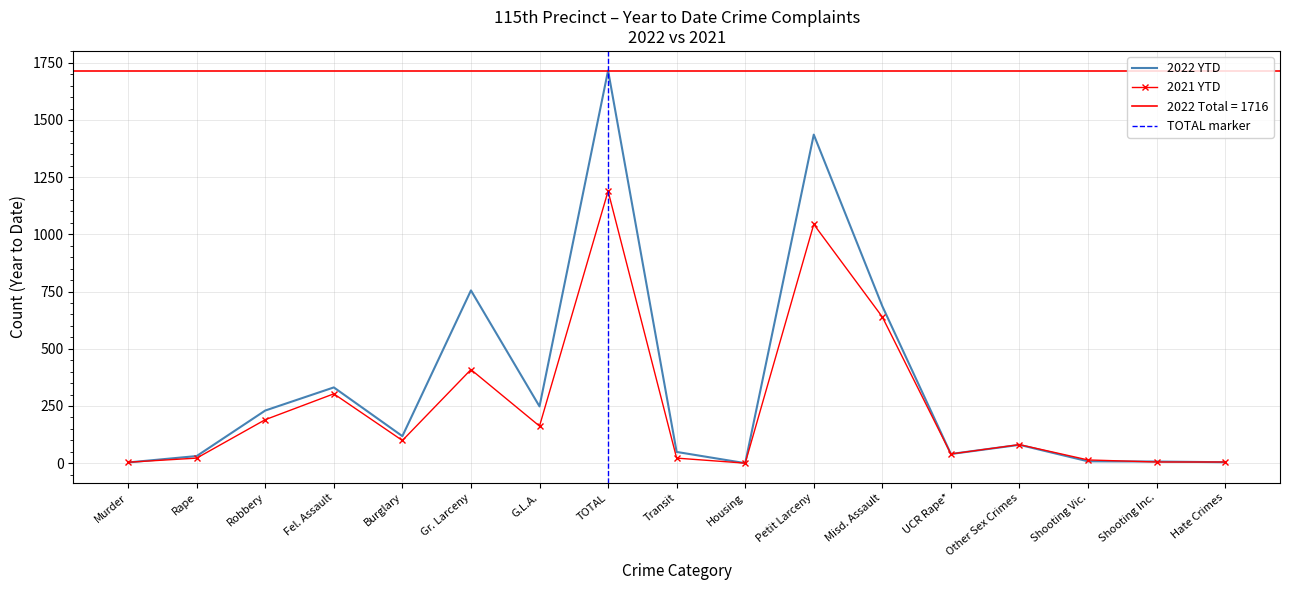

What is the label of the 14th point from the left?

Other Sex Crimes